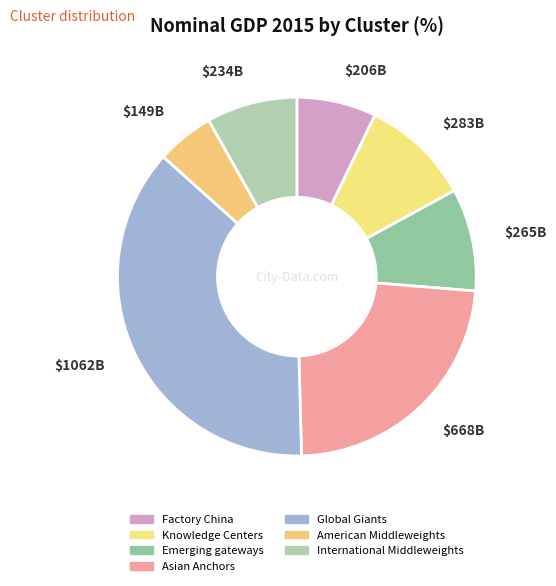

How many segments does this pie chart have?

7